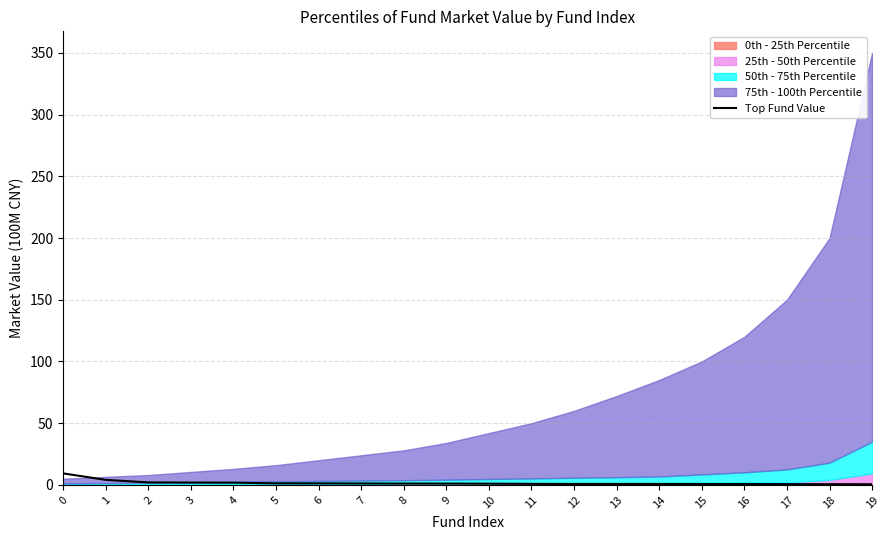

List the labels in order of value, smallest first.

19, 18, 17, 16, 15, 14, 13, 12, 11, 10, 9, 8, 7, 6, 5, 4, 3, 2, 1, 0